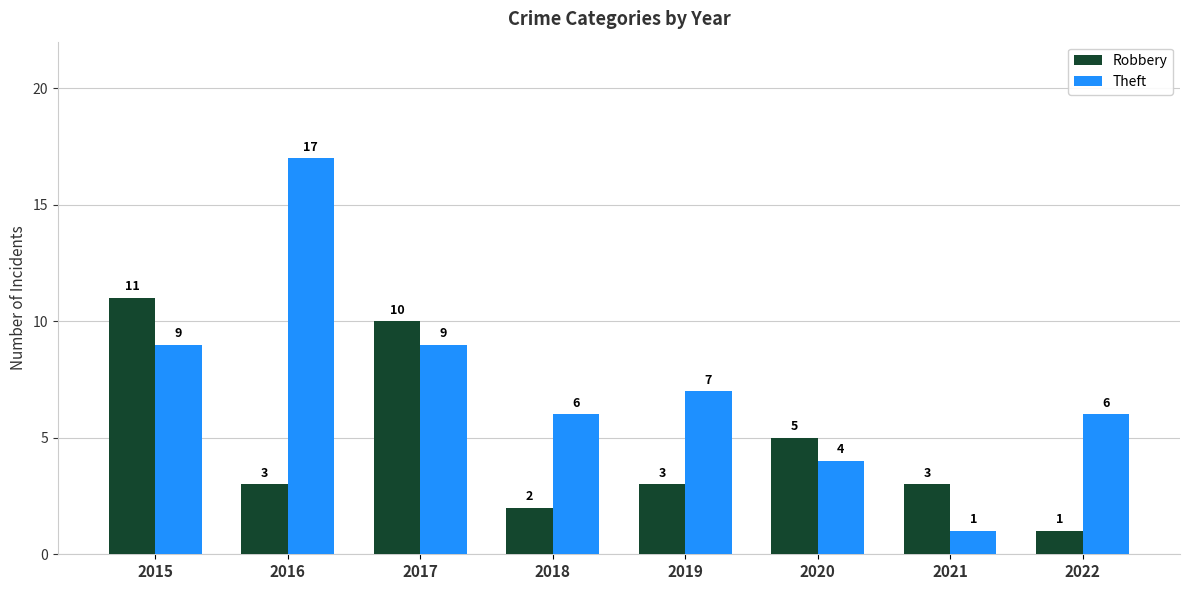

Reading left to right, what are all the values shown in this chart?

Robbery: 11	3	10	2	3	5	3	1
Theft: 9	17	9	6	7	4	1	6